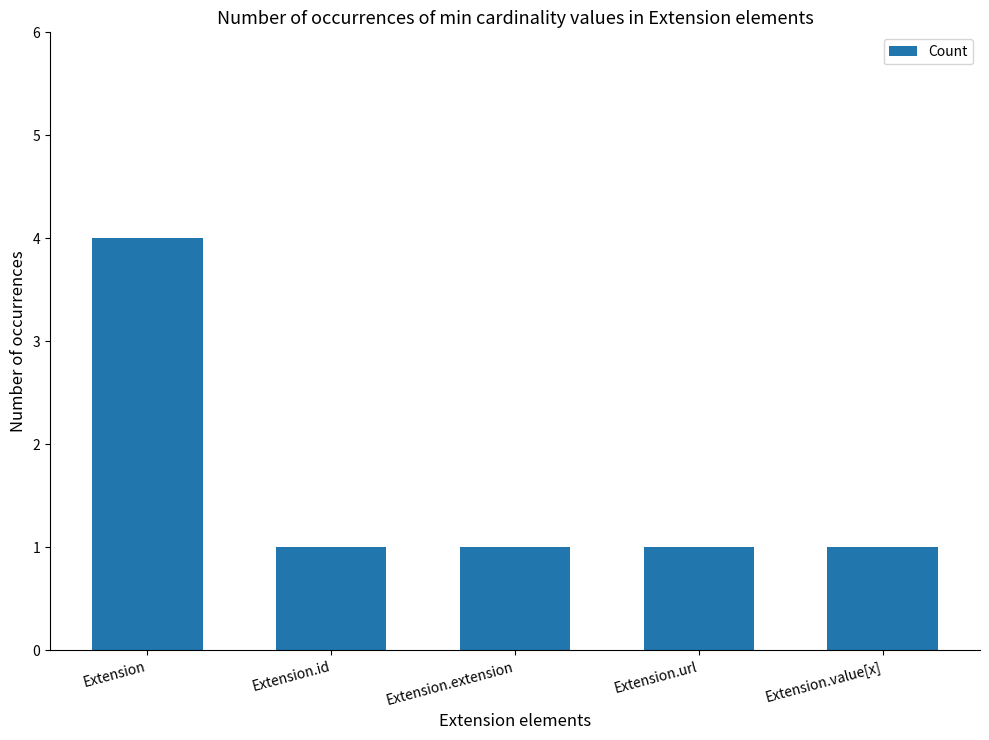

What is the average value?

2